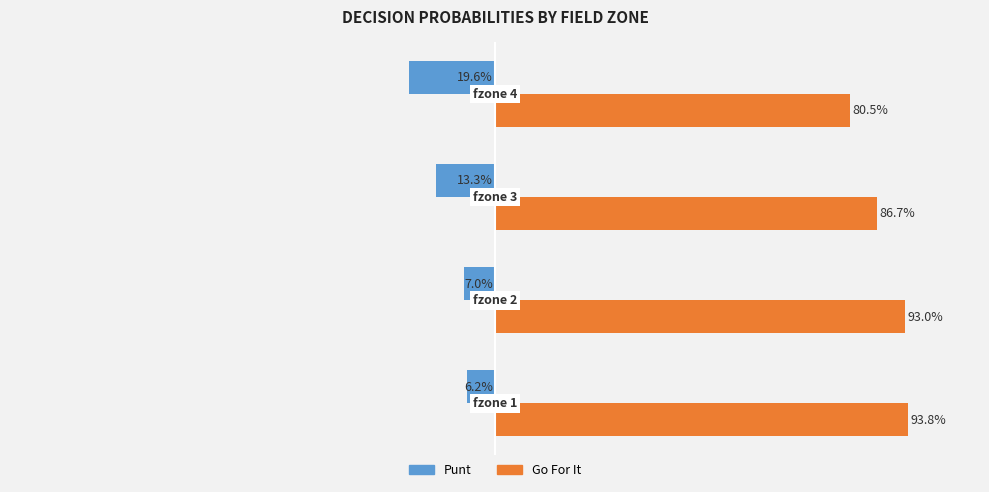

Reading right to left, list all the values displayed in this chart.

punt: -0.2	-0.1	-0.1	-0.1
gofor: 0.8	0.9	0.9	0.9